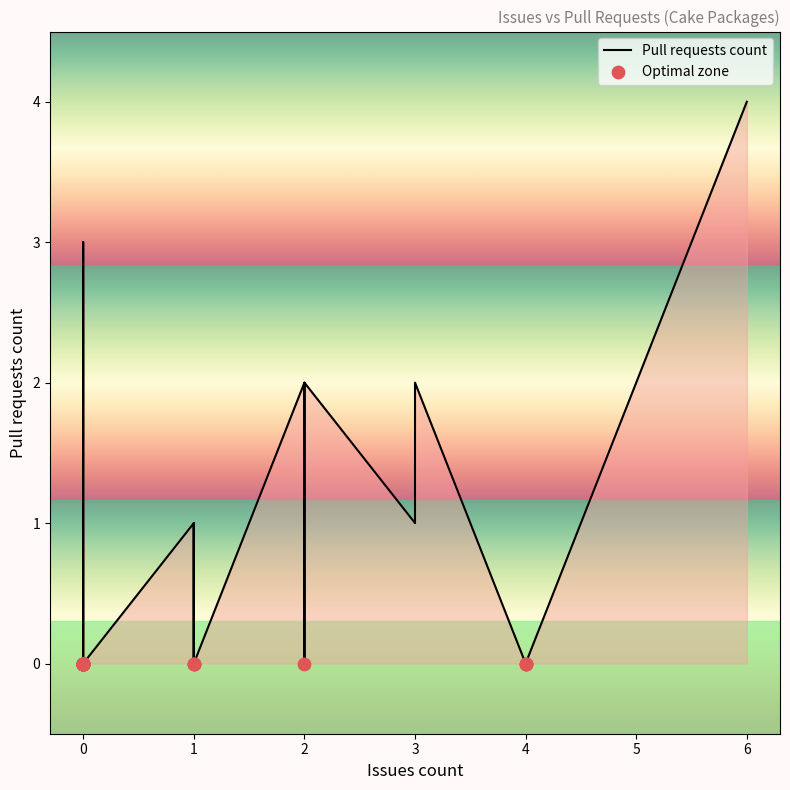

Which has a higher value, 2 or 0?

2